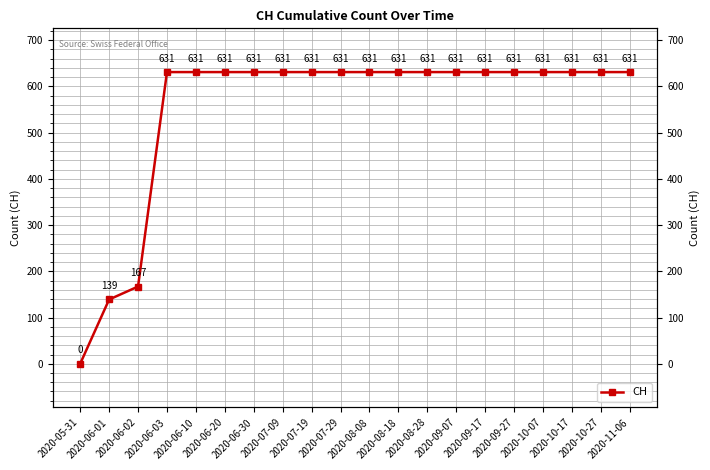

What is the sum of all values?

11033